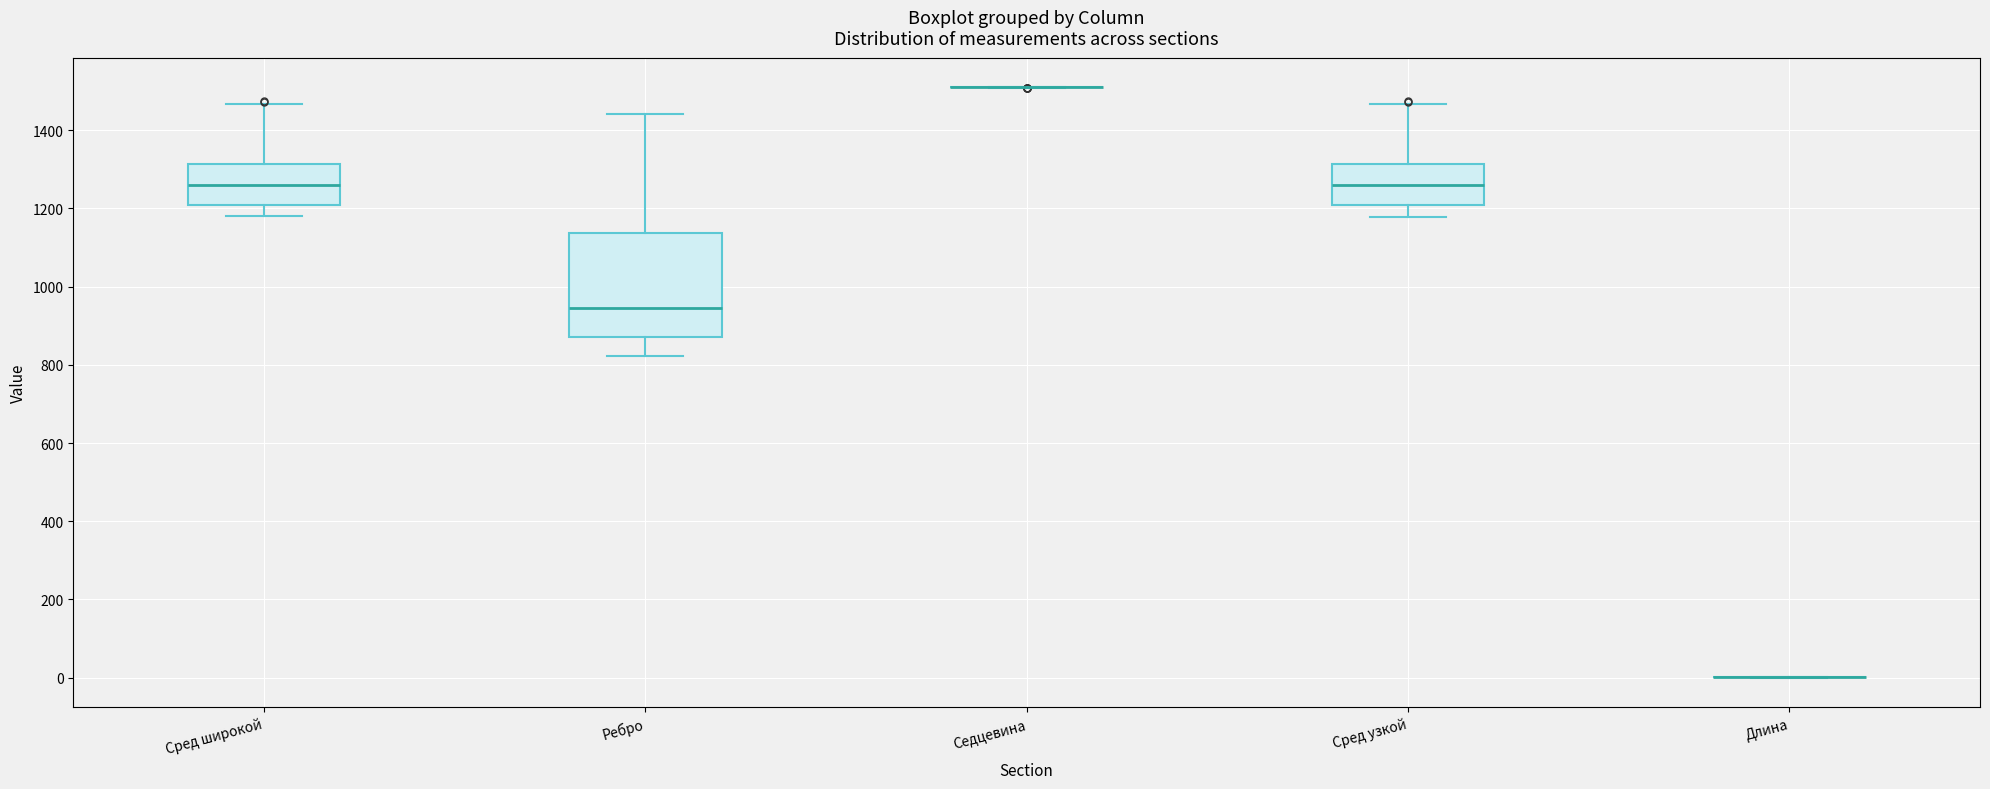

Reading left to right, transcribe this box plot: for each box, give where its median line is, the range the box spans, and where its two whiskers end, as read against the y-axis. The values are not printed on the chart, so give them approximately, as read against the axis.

Сред широкой: median 1260, box 1200 to 1320, whiskers 1180 to 1460
Ребро: median 940, box 860 to 1140, whiskers 820 to 1440
Седцевина: box collapsed to a line at 1520, whiskers 1500 to 1520
Сред узкой: median 1260, box 1200 to 1320, whiskers 1180 to 1460
Длина: box collapsed to a line at 0, whiskers 0 to 0